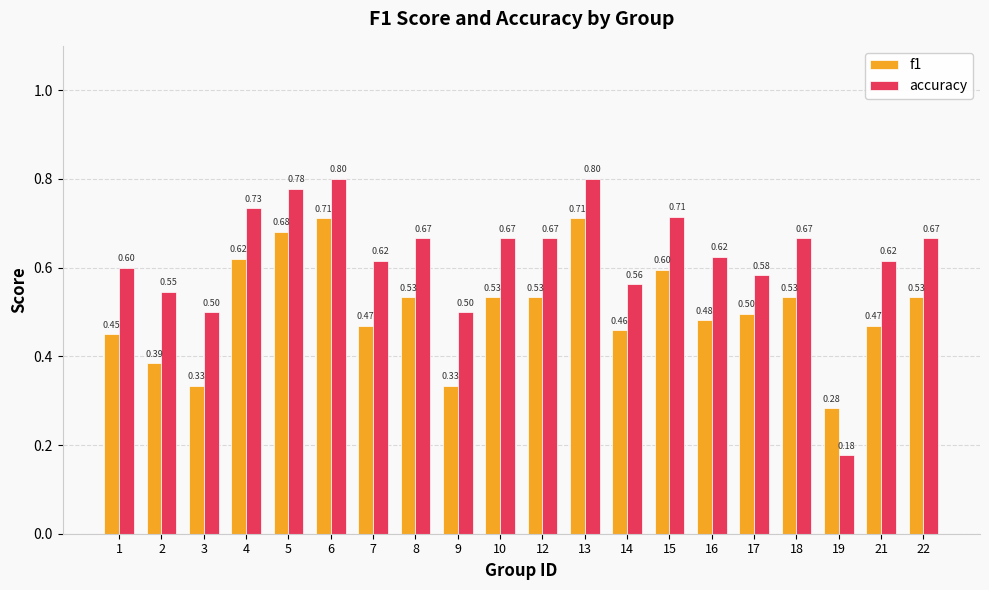

Which series has the largest total across all categories?

accuracy